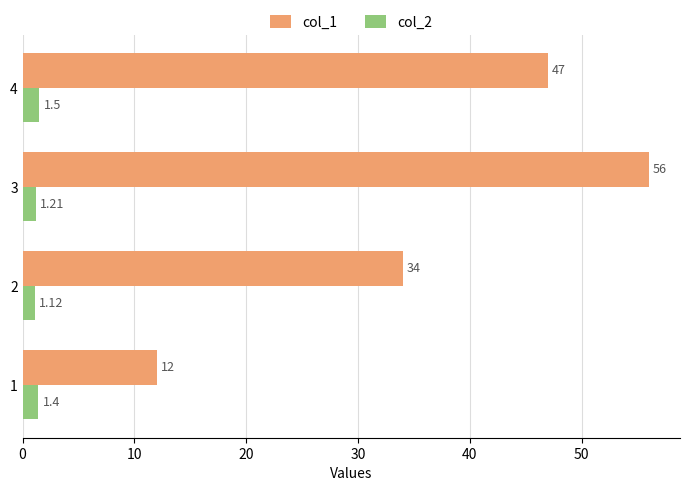

List the labels in order of col_1 value, smallest first.

1, 2, 4, 3